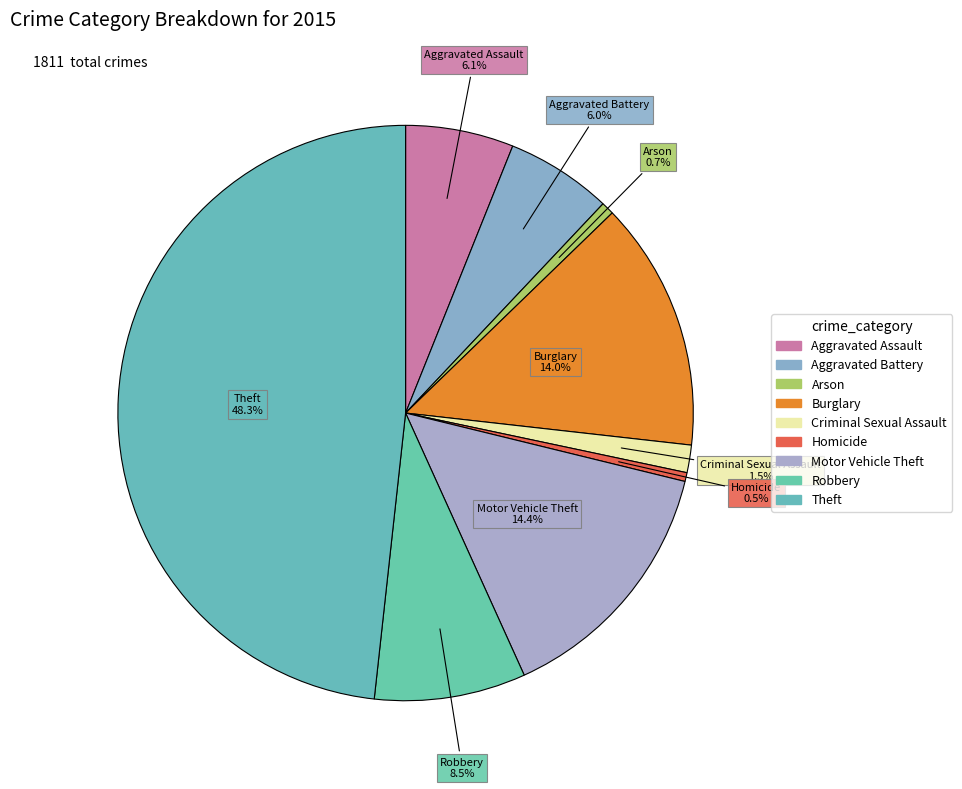

Is Burglary the majority of the pie?

No